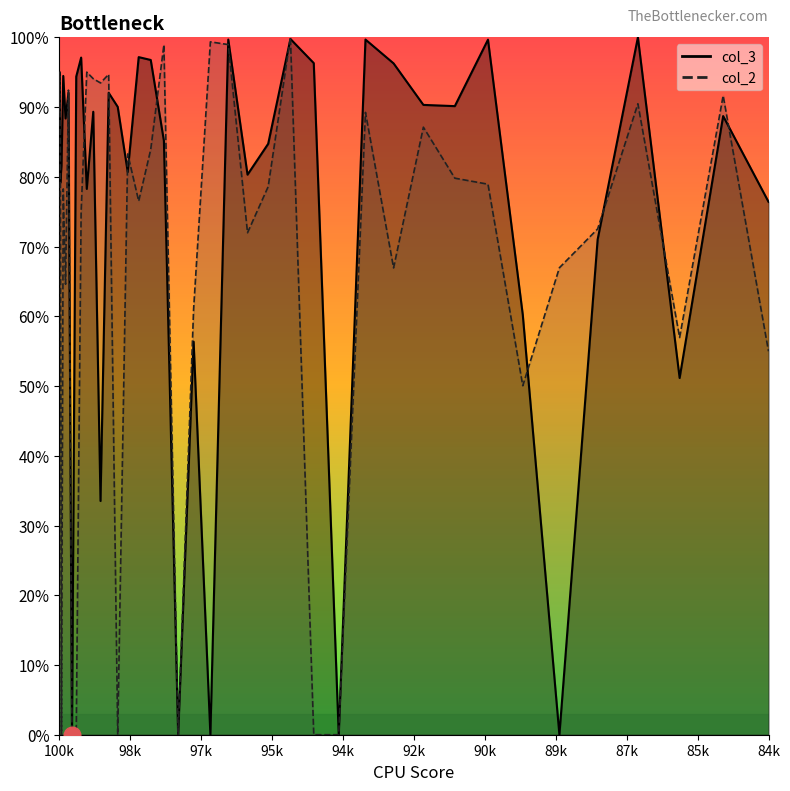

What is the difference between the second highest and minimum values in the col_2 line series?

1.0